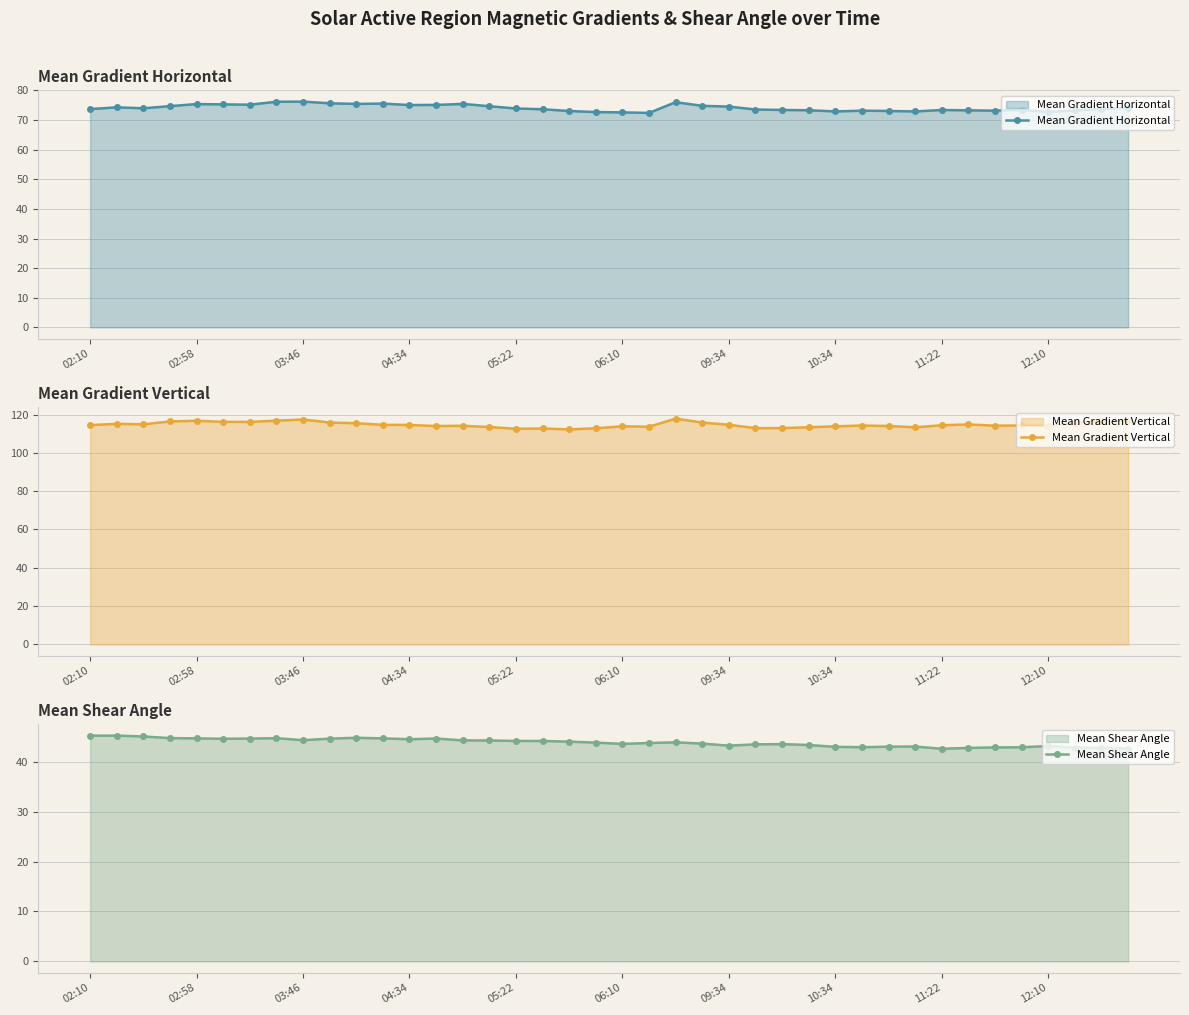

True or false: Mean Shear Angle has more than 1 interior local peaks.

True